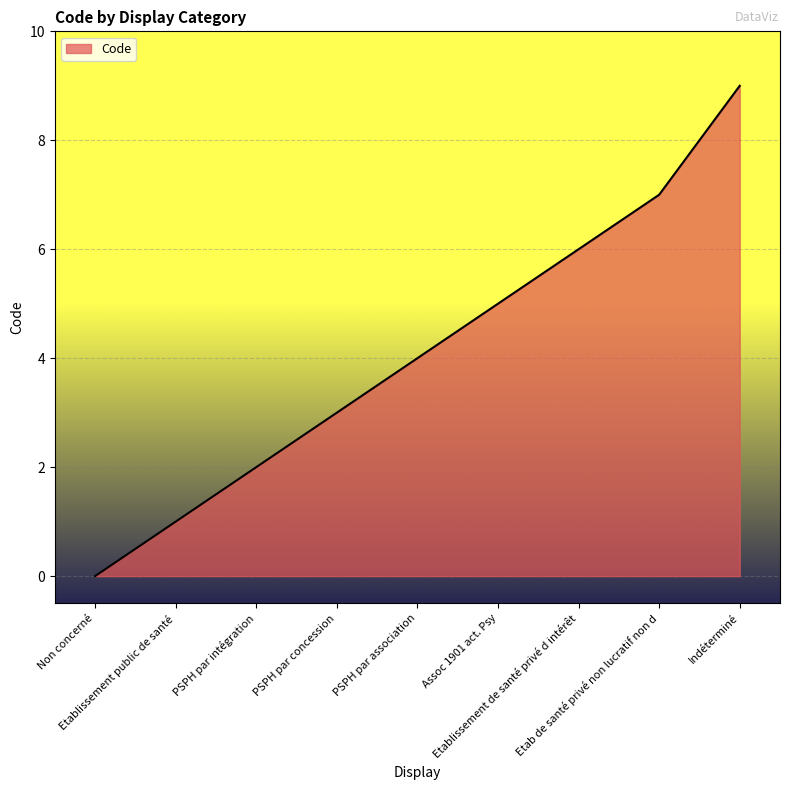

Rank the categories by value from highest to lowest.

Indéterminé, Etab de santé privé non lucratif non d, Etablissement de santé privé d intérêt, Assoc 1901 act. Psy, PSPH par association, PSPH par concession, PSPH par intégration, Etablissement public de santé, Non concerné